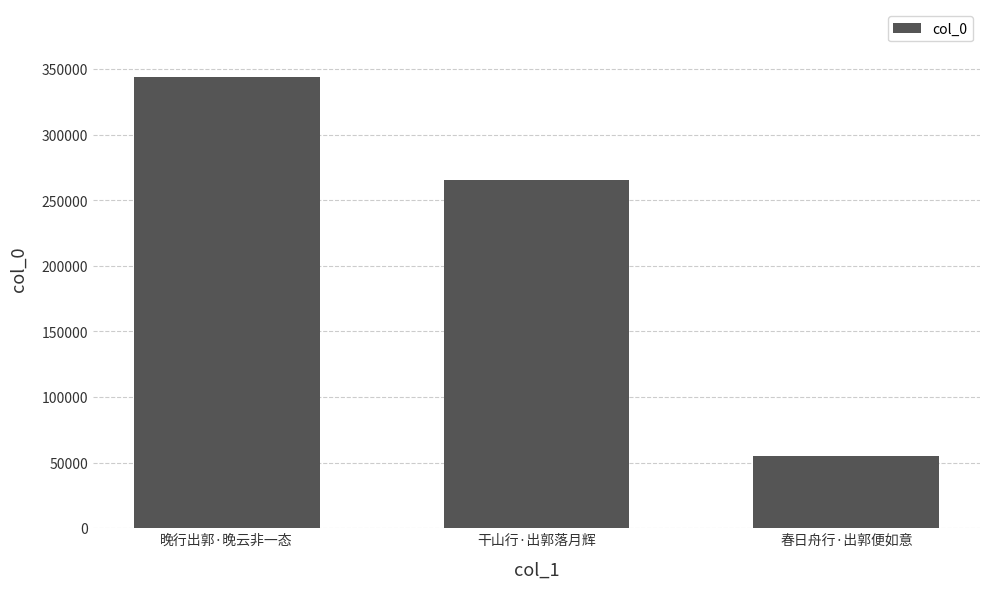

What is the label of the 2nd bar from the left?

干山行·出郭落月辉